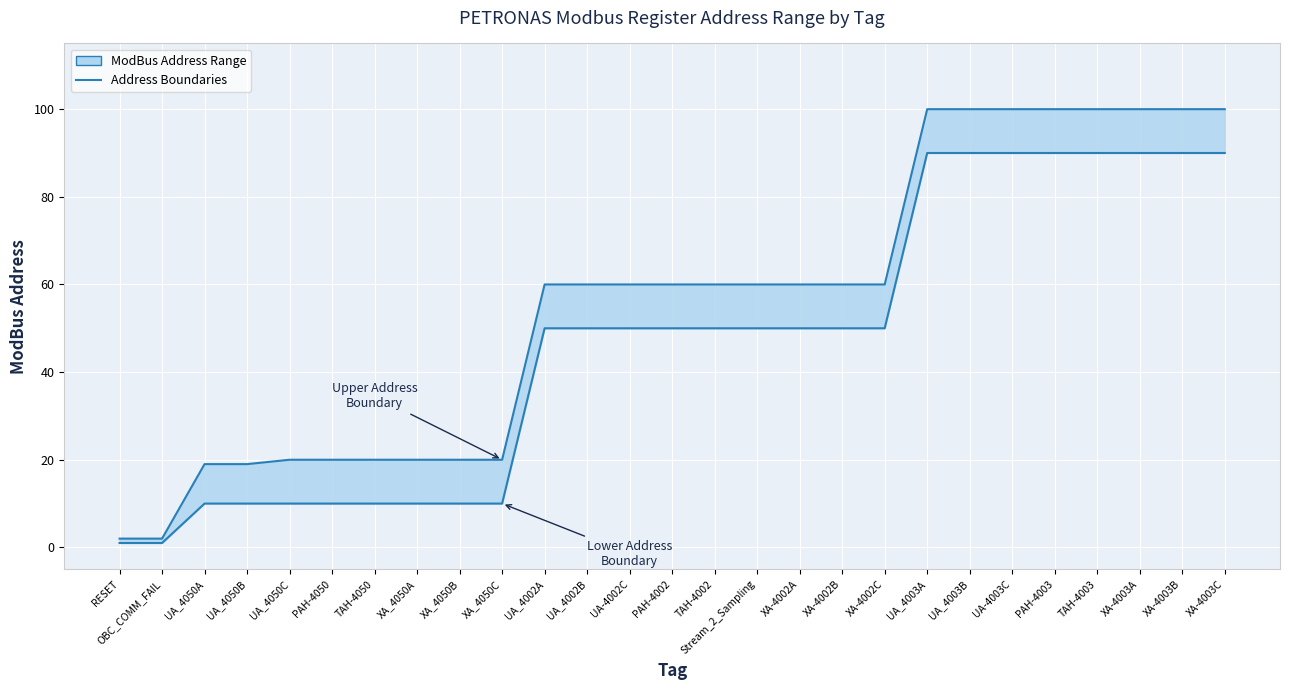

Reading left to right, transcribe all the data shown in this chart.

Upper Address Boundary: RESET=2	OBC_COMM_FAIL=2	UA_4050A=19	UA_4050B=19	UA_4050C=20	PAH-4050=20	TAH-4050=20	XA_4050A=20	XA_4050B=20	XA_4050C=20	UA_4002A=60	UA_4002B=60	UA-4002C=60	PAH-4002=60	TAH-4002=60	Stream_2_Sampling=60	XA-4002A=60	XA-4002B=60	XA-4002C=60	UA_4003A=100	UA_4003B=100	UA-4003C=100	PAH-4003=100	TAH-4003=100	XA-4003A=100	XA-4003B=100	XA-4003C=100
Lower Address Boundary: RESET=1	OBC_COMM_FAIL=1	UA_4050A=10	UA_4050B=10	UA_4050C=10	PAH-4050=10	TAH-4050=10	XA_4050A=10	XA_4050B=10	XA_4050C=10	UA_4002A=50	UA_4002B=50	UA-4002C=50	PAH-4002=50	TAH-4002=50	Stream_2_Sampling=50	XA-4002A=50	XA-4002B=50	XA-4002C=50	UA_4003A=90	UA_4003B=90	UA-4003C=90	PAH-4003=90	TAH-4003=90	XA-4003A=90	XA-4003B=90	XA-4003C=90